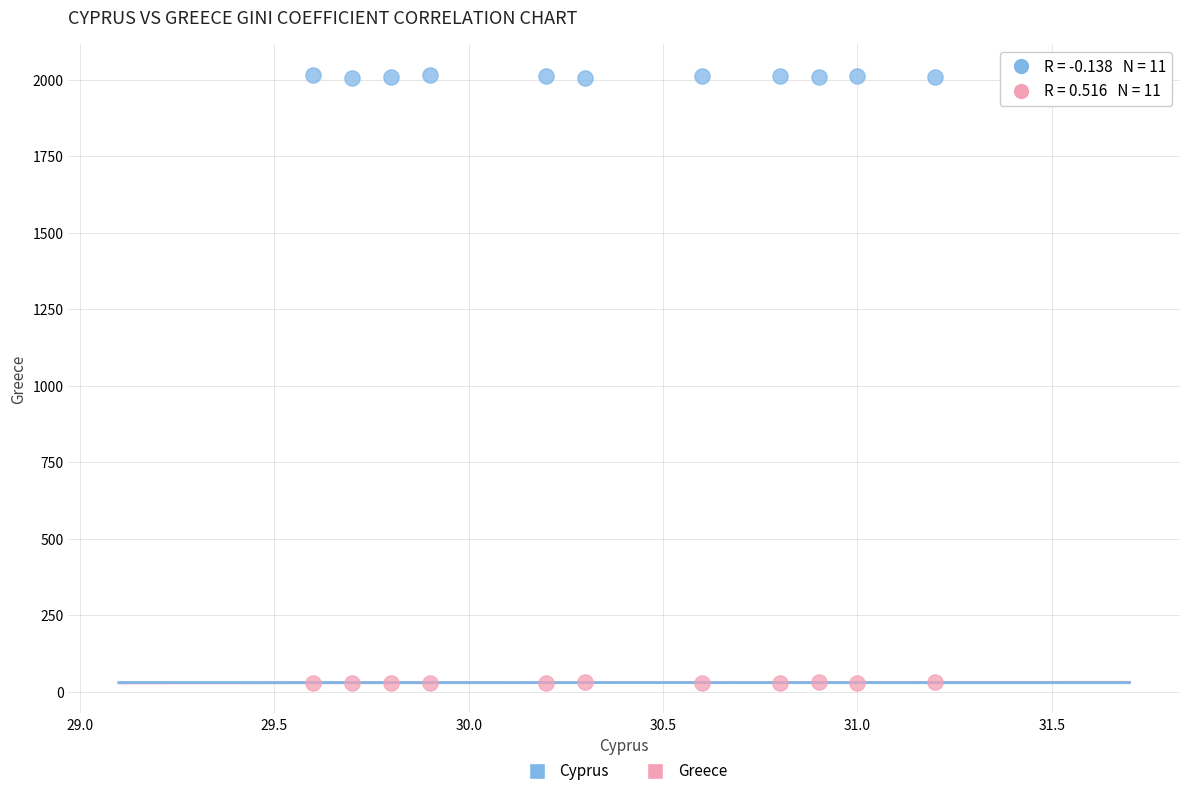

Across all data points, what is the range of X values (max minus min)?

1.6